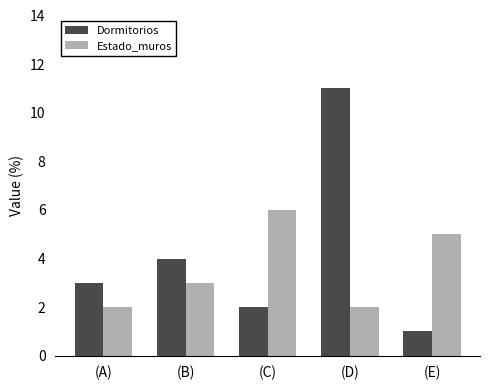

Is it true that Estado_muros equals 1 at (D)?

False